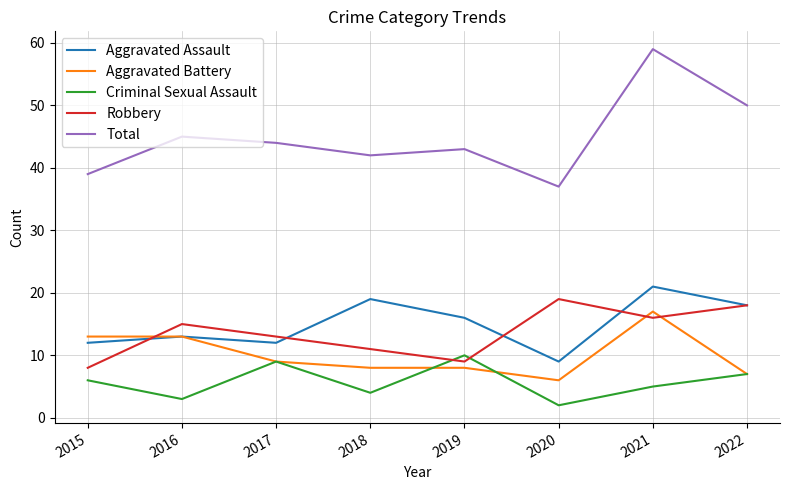

The value of Aggravated Battery at 2016 is 13. True or false?

True